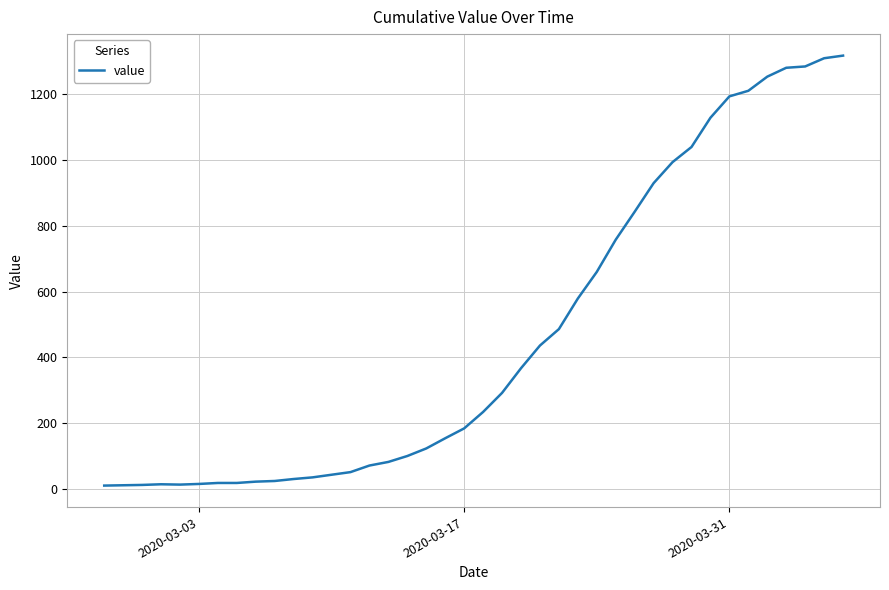

What is the greatest value displayed?

1318